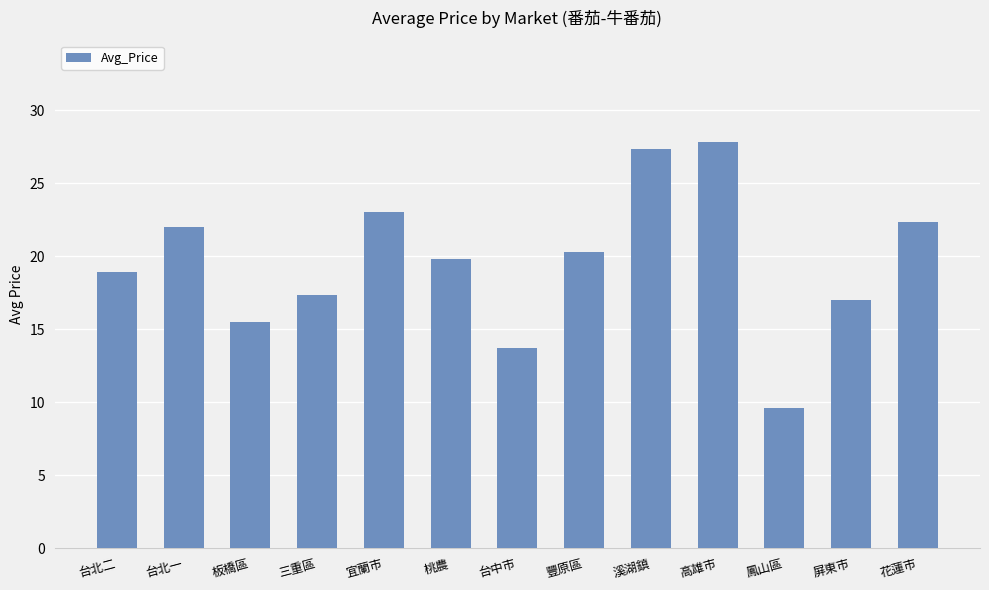

Count the number of data series in this chart.

1